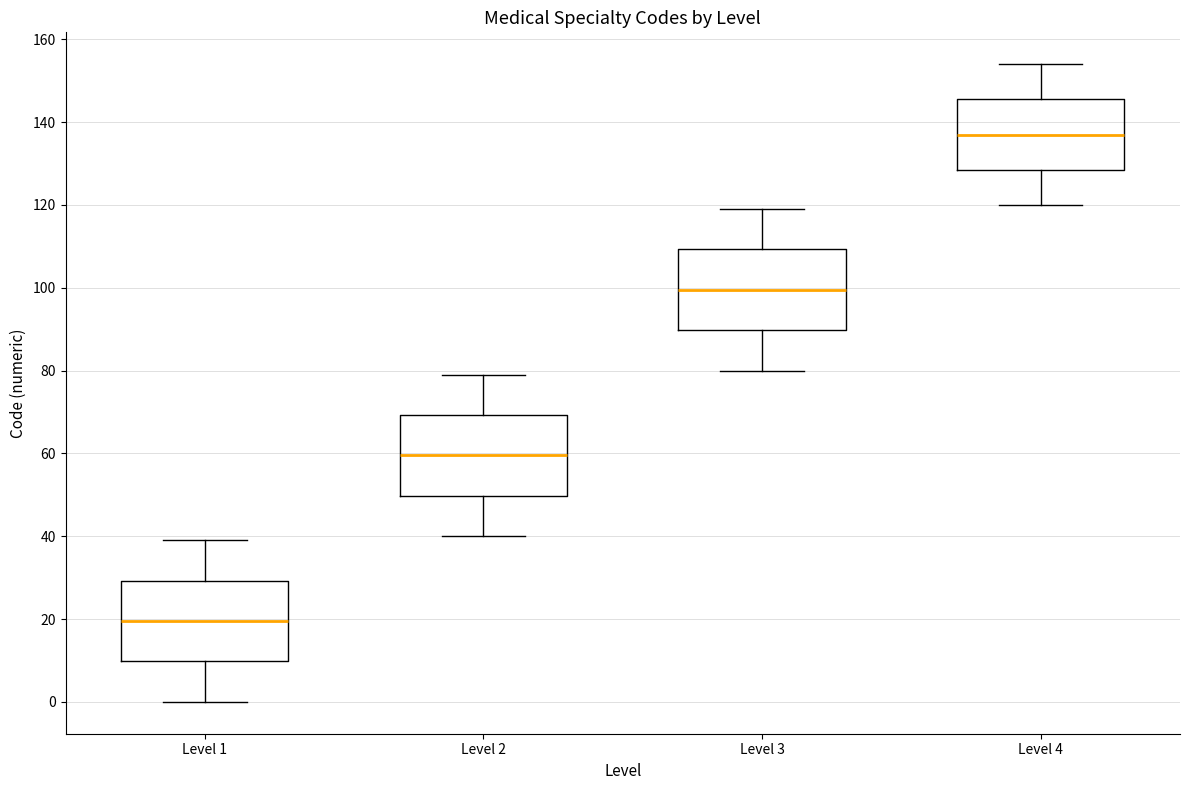

Reading left to right, transcribe this box plot: for each box, give where its median line is, the range the box spans, and where its two whiskers end, as read against the y-axis. The values are not printed on the chart, so give them approximately, as read against the axis.

Level 1: median 20, box 10 to 30, whiskers 0 to 40
Level 2: median 60, box 50 to 70, whiskers 40 to 80
Level 3: median 100, box 90 to 110, whiskers 80 to 120
Level 4: median 138, box 128 to 146, whiskers 120 to 154